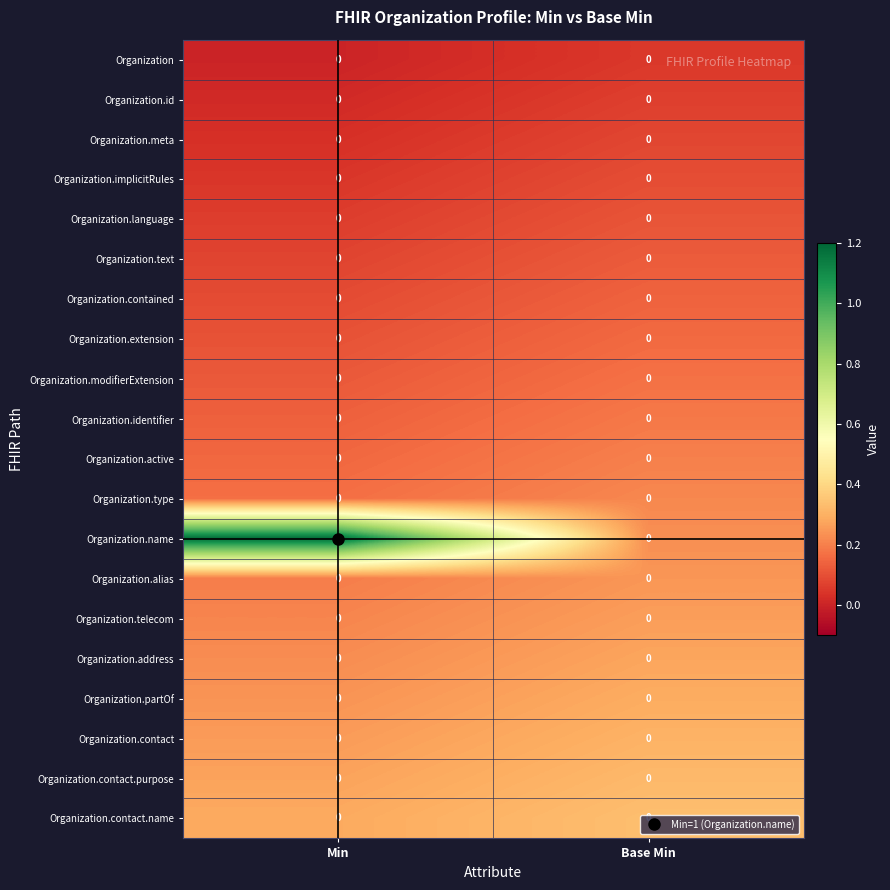

Between Min and Base Min, which series saw the biggest shift?

Organization.name